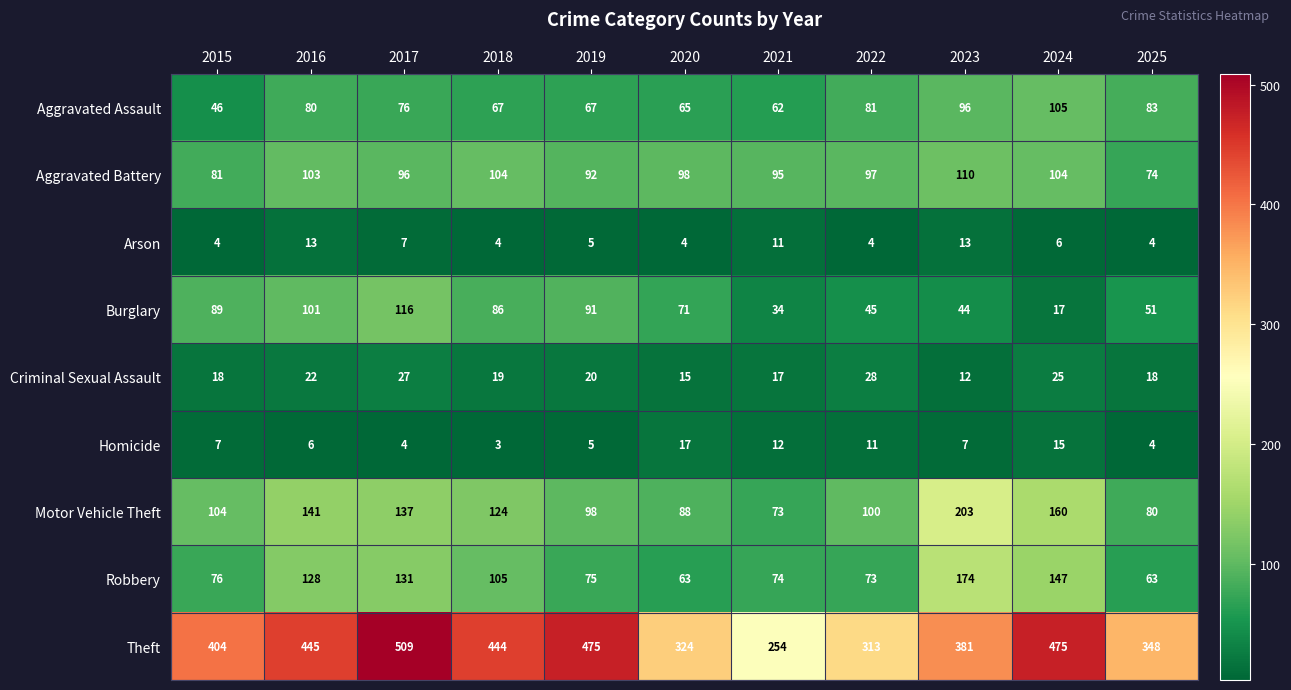

What is the difference between the second highest and second lowest values in the Aggravated Battery series?

23